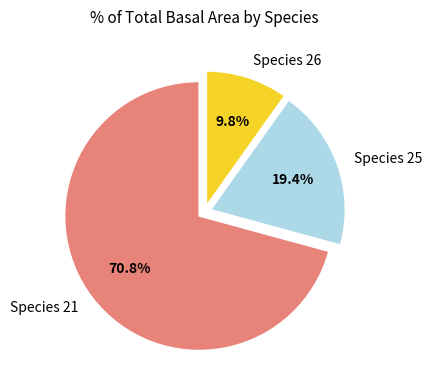

Is there any slice that represents more than half of the pie?

Yes